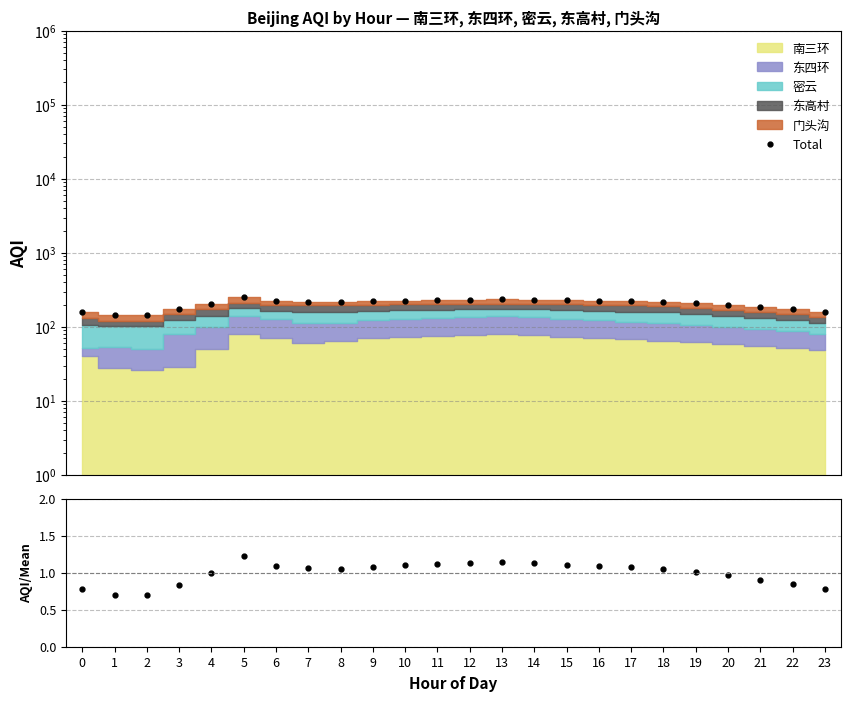

At which category does AQI/Mean reach its first local valley?

2